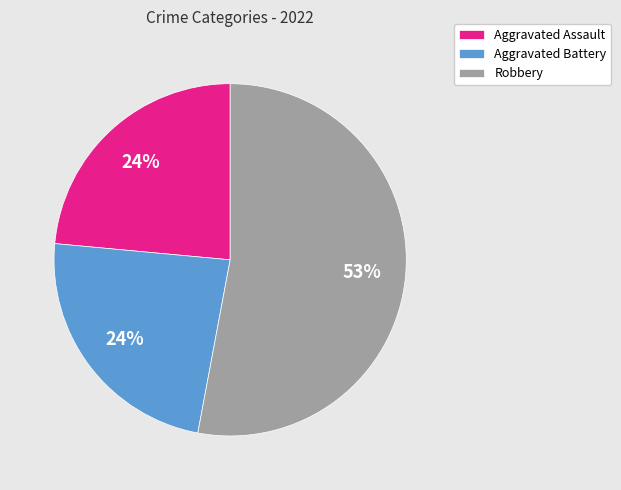

To the nearest percent, what is the combined percentage of Robbery and Aggravated Battery?

76%